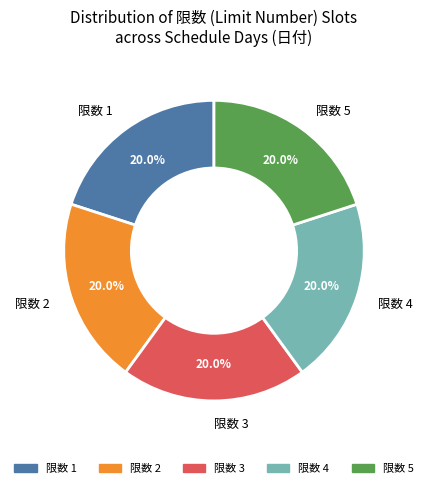

What is the ratio of the value at 限数 3 to the value at 限数 2?

1.0